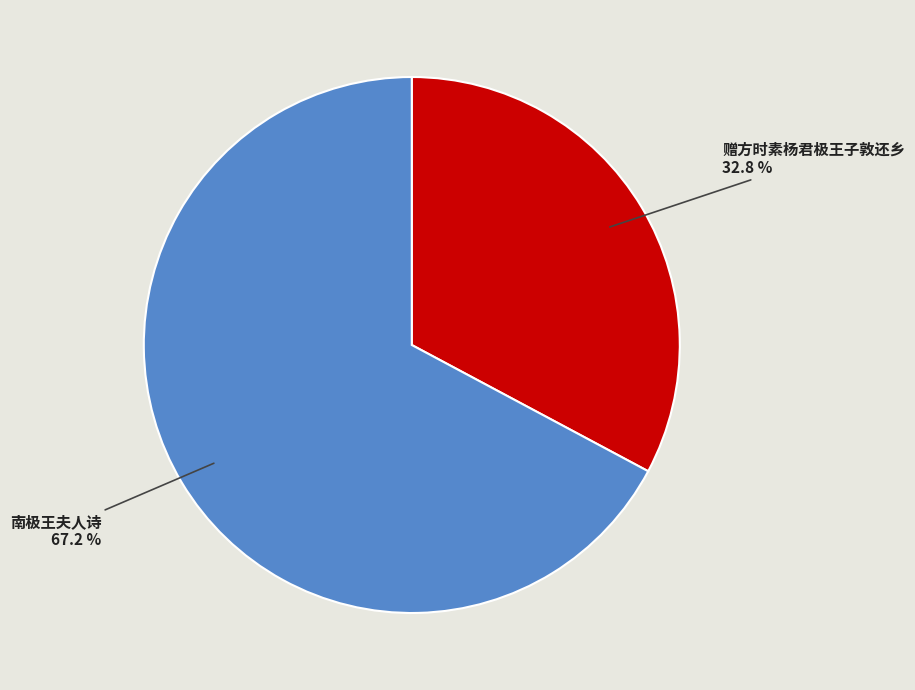

Rank the categories by value from lowest to highest.

赠方时素杨君极王子敦还乡, 南极王夫人诗